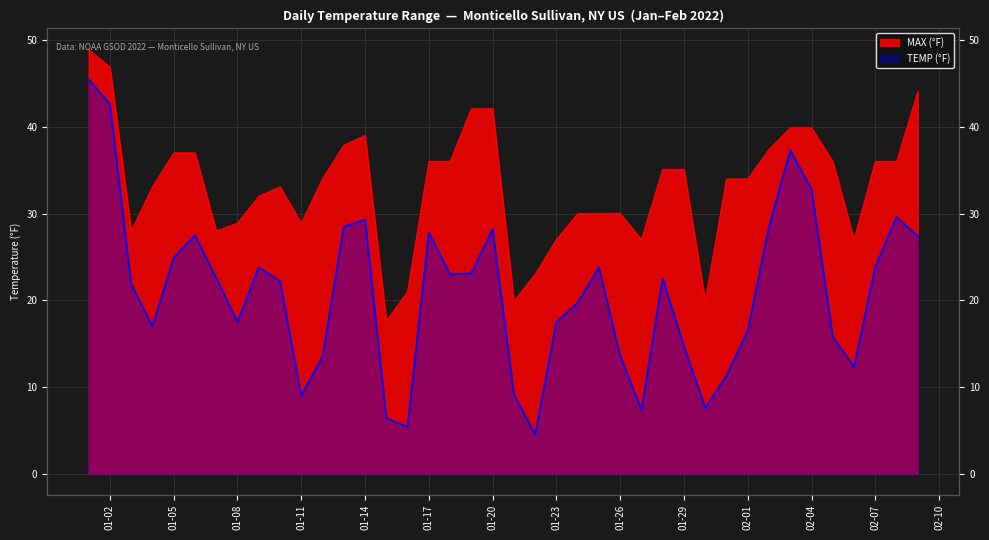

Rank the series at 2022-01-31 from lowest to highest value.

TEMP, MAX